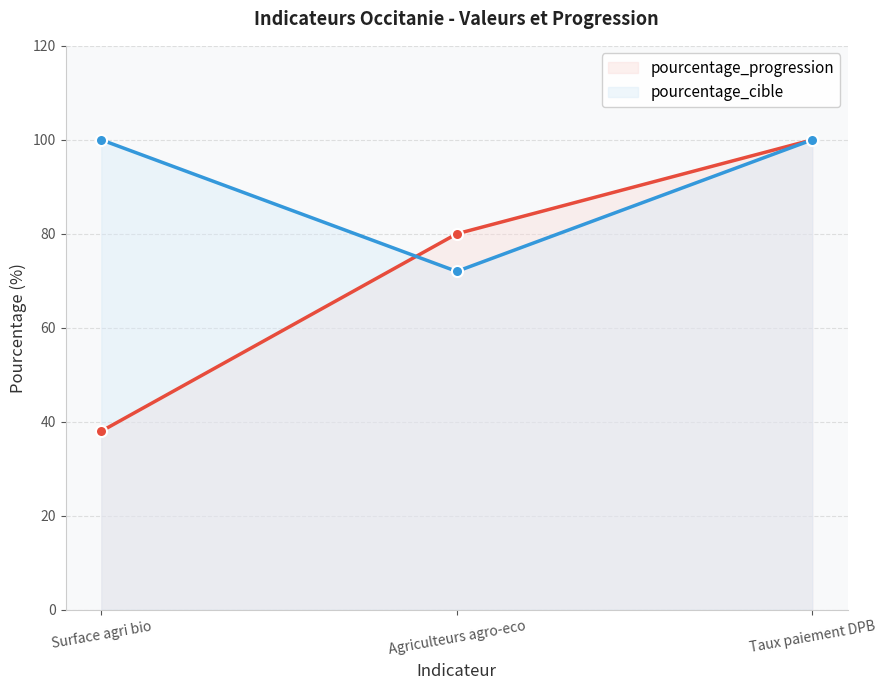

Between Taux paiement DPB and Agriculteurs agro-eco, which is larger?

Taux paiement DPB